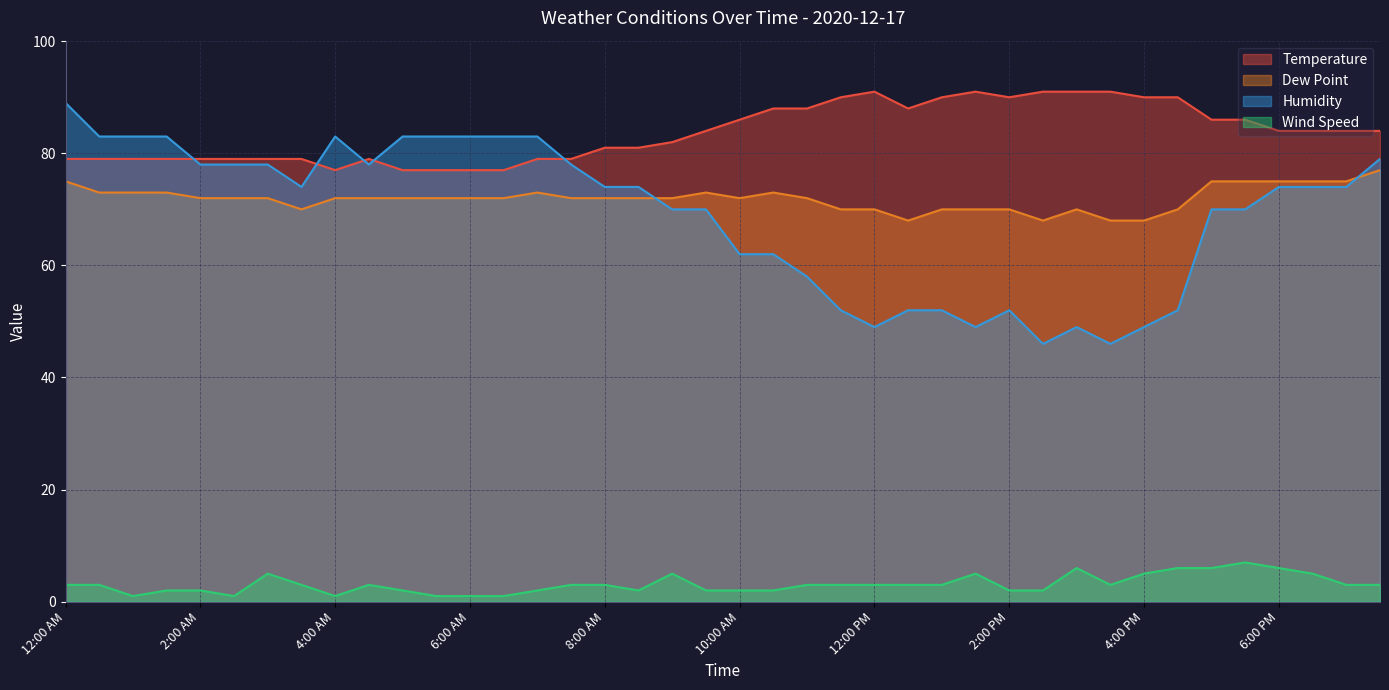

Rank the categories by Temperature value from highest to lowest.

12:00 PM, 1:30 PM, 2:30 PM, 3:00 PM, 3:30 PM, 11:30 AM, 1:00 PM, 2:00 PM, 4:00 PM, 4:30 PM, 10:30 AM, 11:00 AM, 12:30 PM, 10:00 AM, 5:00 PM, 5:30 PM, 9:30 AM, 6:00 PM, 6:30 PM, 7:00 PM, 7:30 PM, 9:00 AM, 8:00 AM, 8:30 AM, 12:00 AM, 12:30 AM, 1:00 AM, 1:30 AM, 2:00 AM, 2:30 AM, 3:00 AM, 3:30 AM, 4:30 AM, 7:00 AM, 7:30 AM, 4:00 AM, 5:00 AM, 5:30 AM, 6:00 AM, 6:30 AM